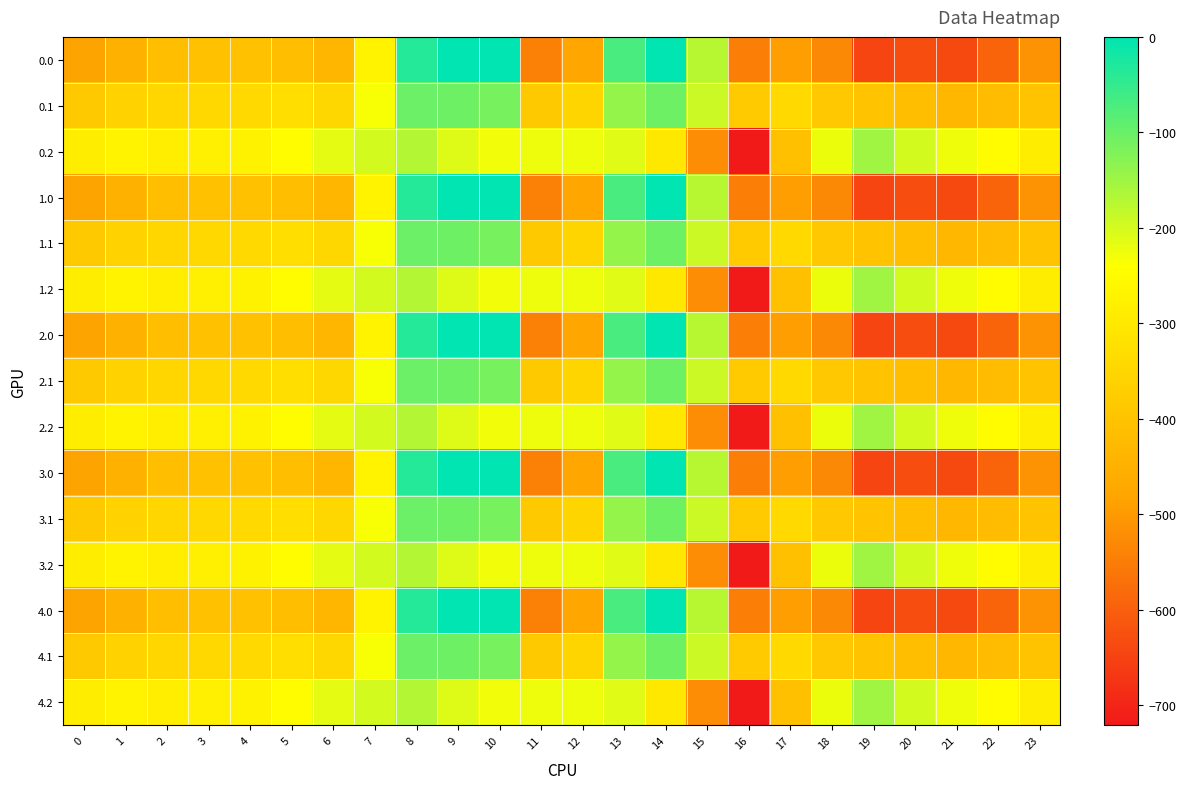

What is the difference between the highest and lowest values at 14?

301.6